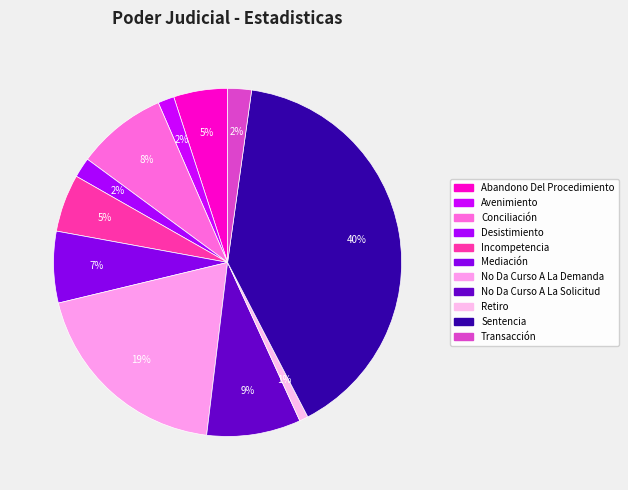

Which category has the biggest portion of the pie?

Sentencia